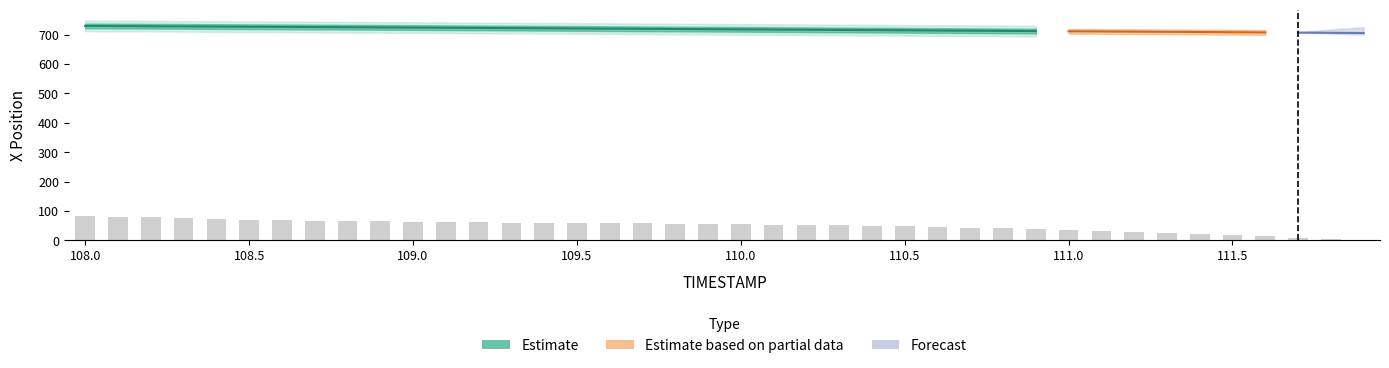

What is the label of the 15th bar from the left?

109.4